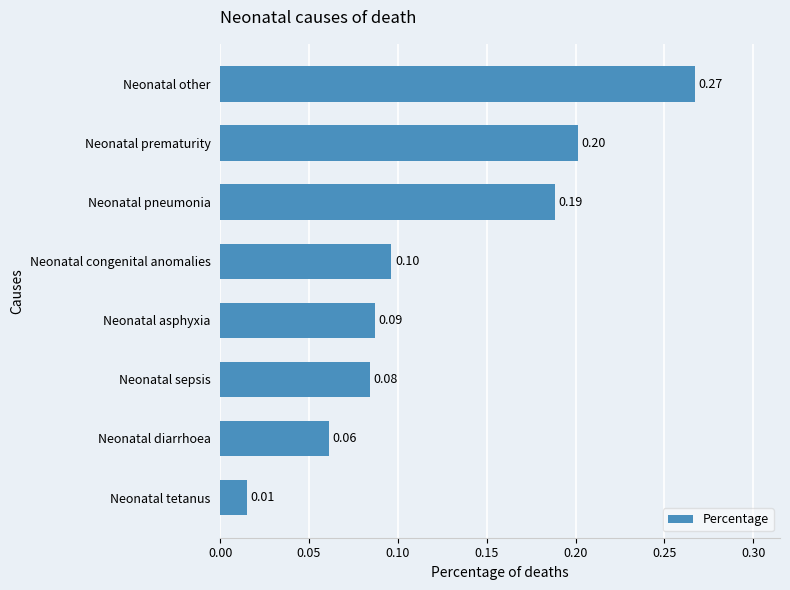

Which has a higher value, Neonatal diarrhoea or Neonatal sepsis?

Neonatal sepsis